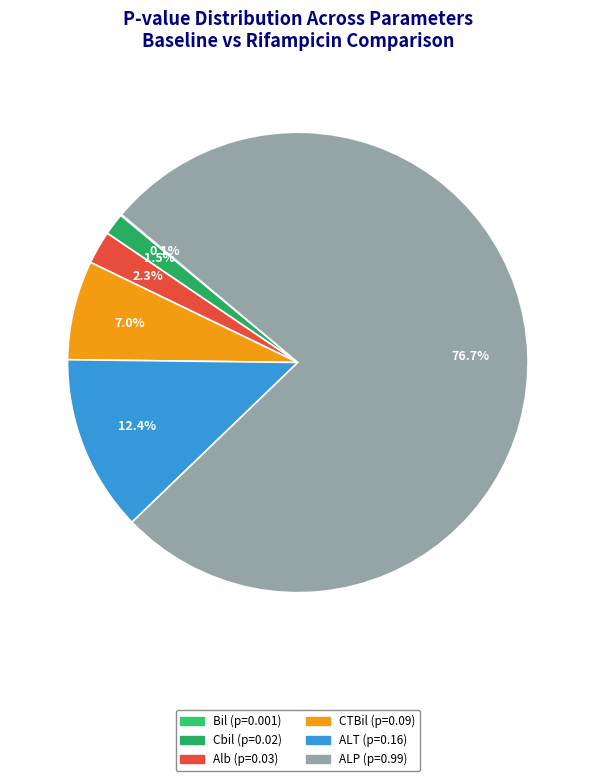

Rank the categories by value from highest to lowest.

ALP, ALT, CTBil, Alb, Cbil, Bil